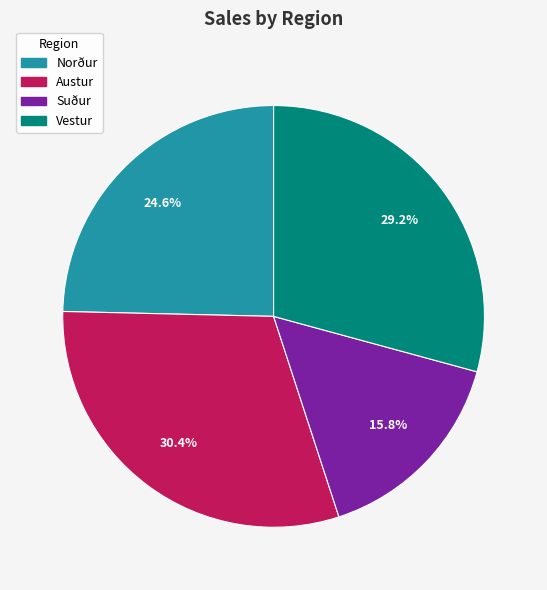

What percentage is the Suður slice, to the nearest percent?

16%